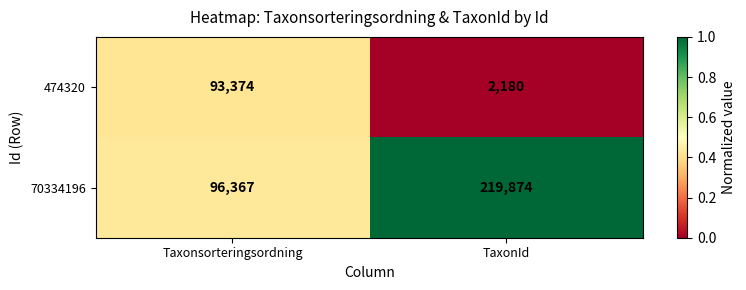

How many distinct data groups are displayed?

2